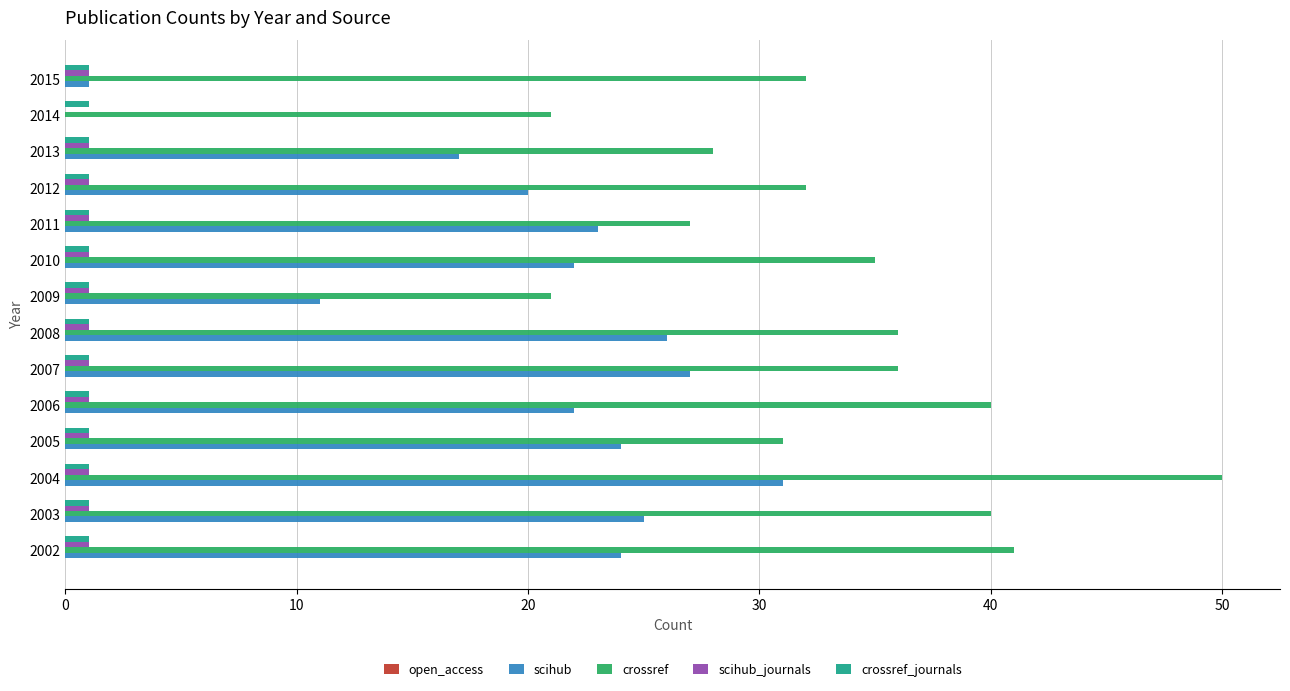

Is it true that scihub equals 26 at 2008?

True